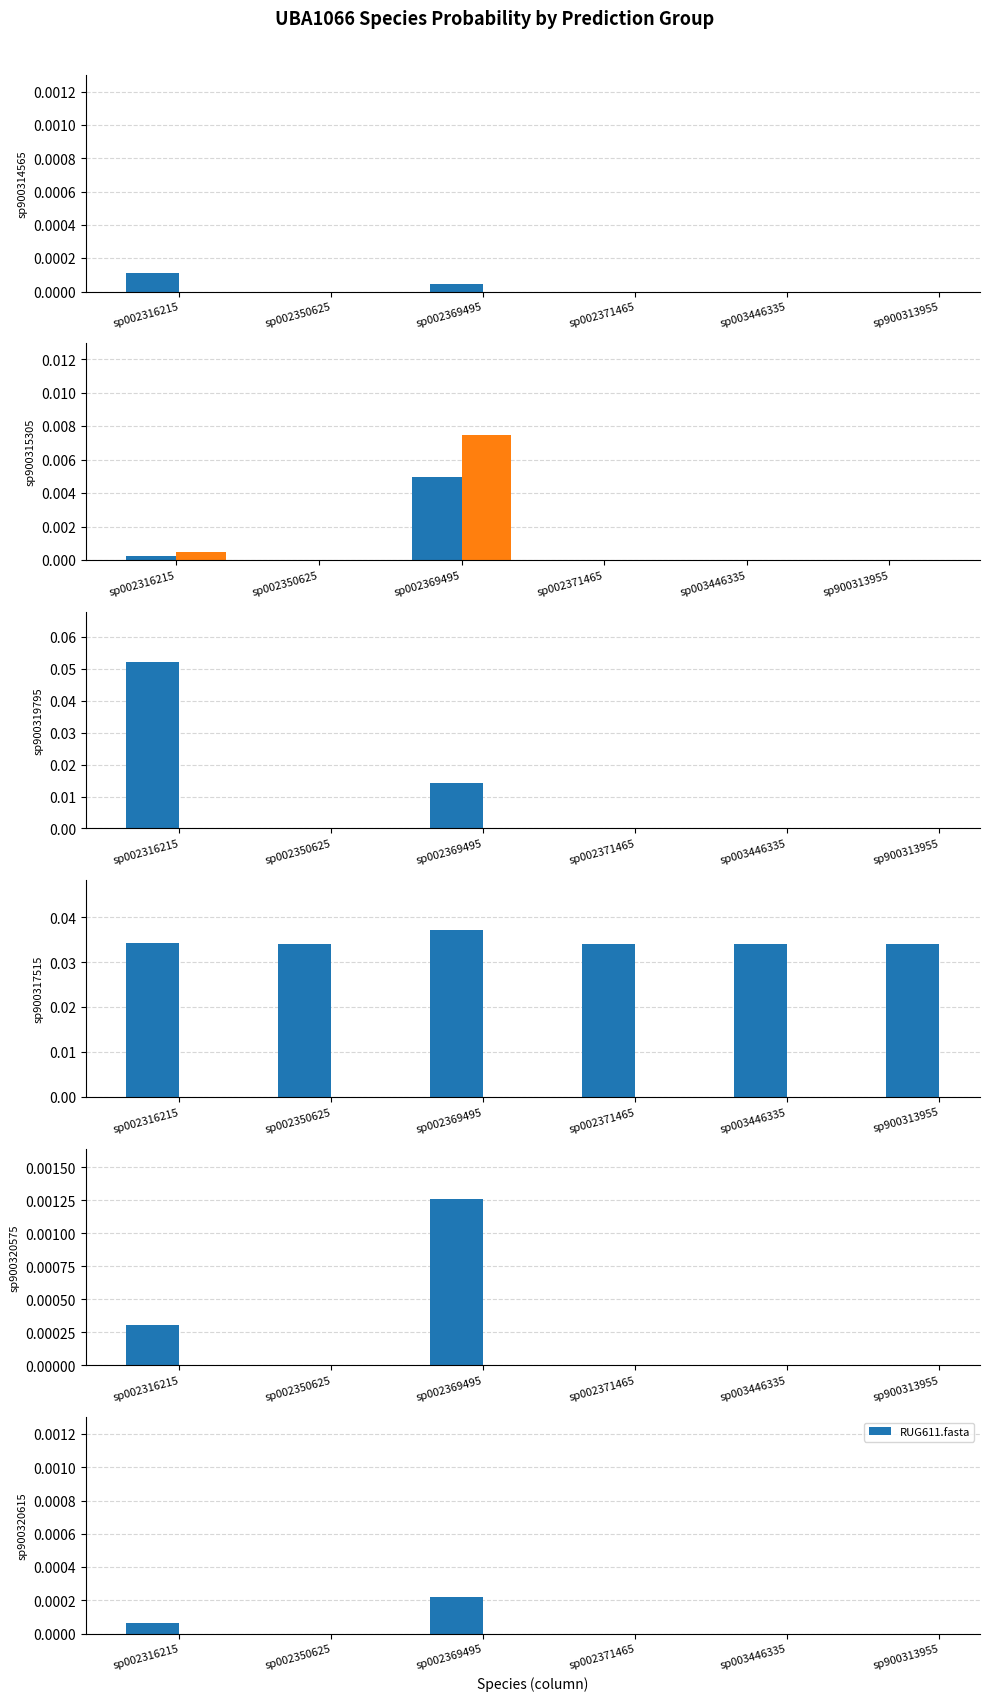

The RUG611.fasta series shows 0.0 at sp002350625. True or false?

True